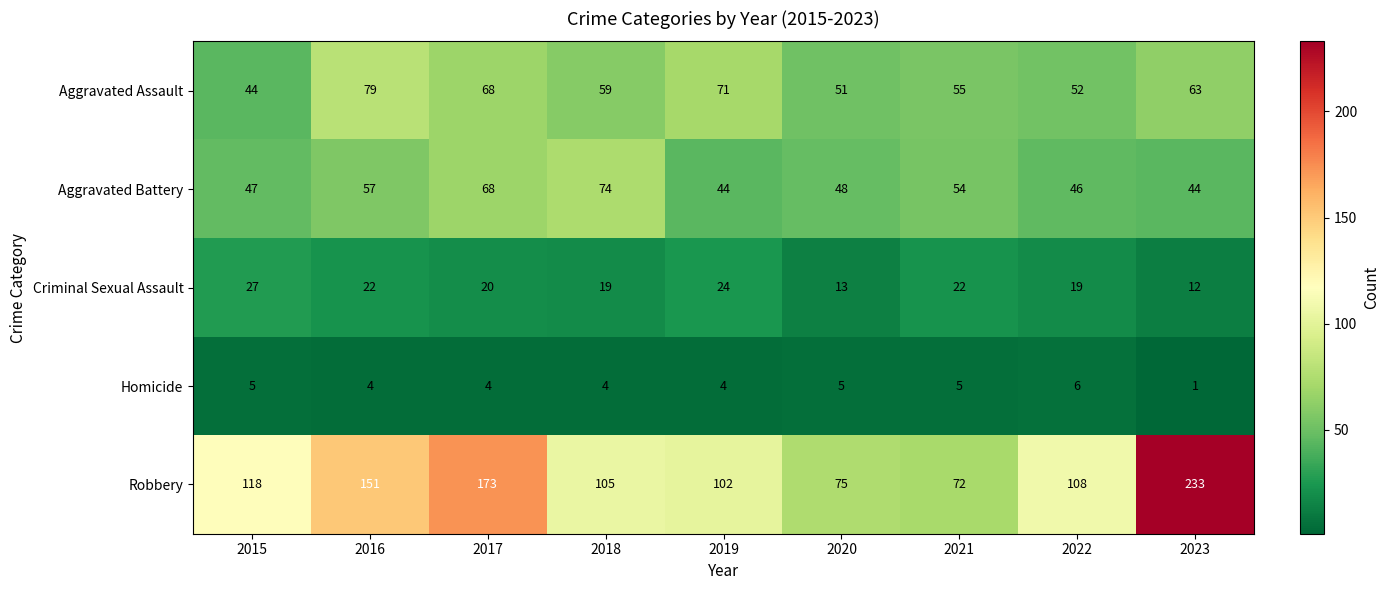

What is the minimum value shown in the chart?

1